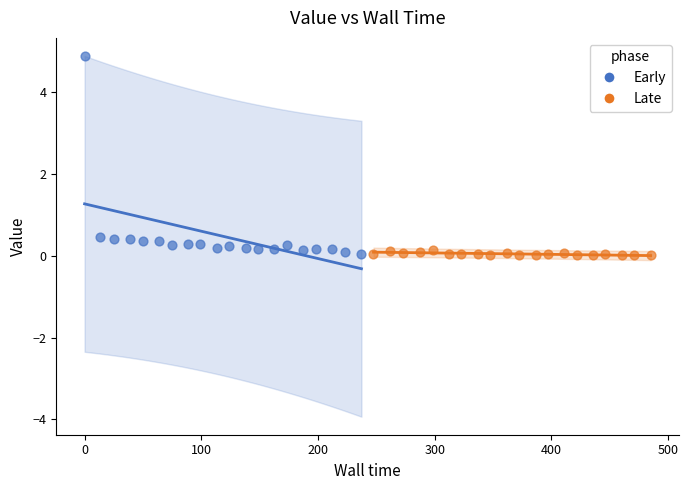

Which series reaches the maximum Y coordinate?

Early